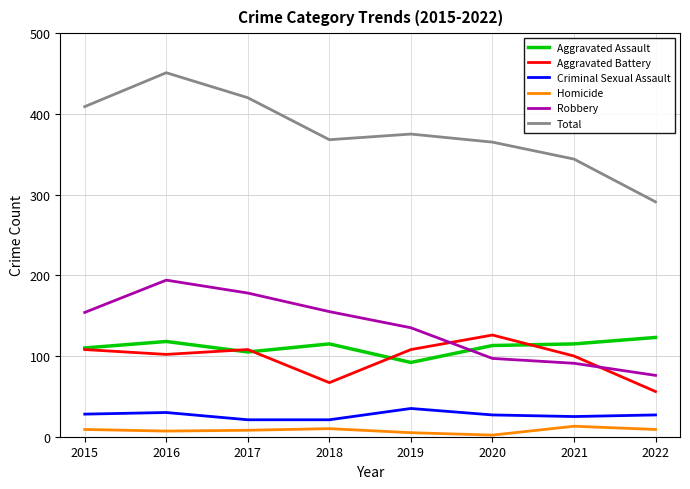

True or false: Robbery has a value of 154 at 2015.

True